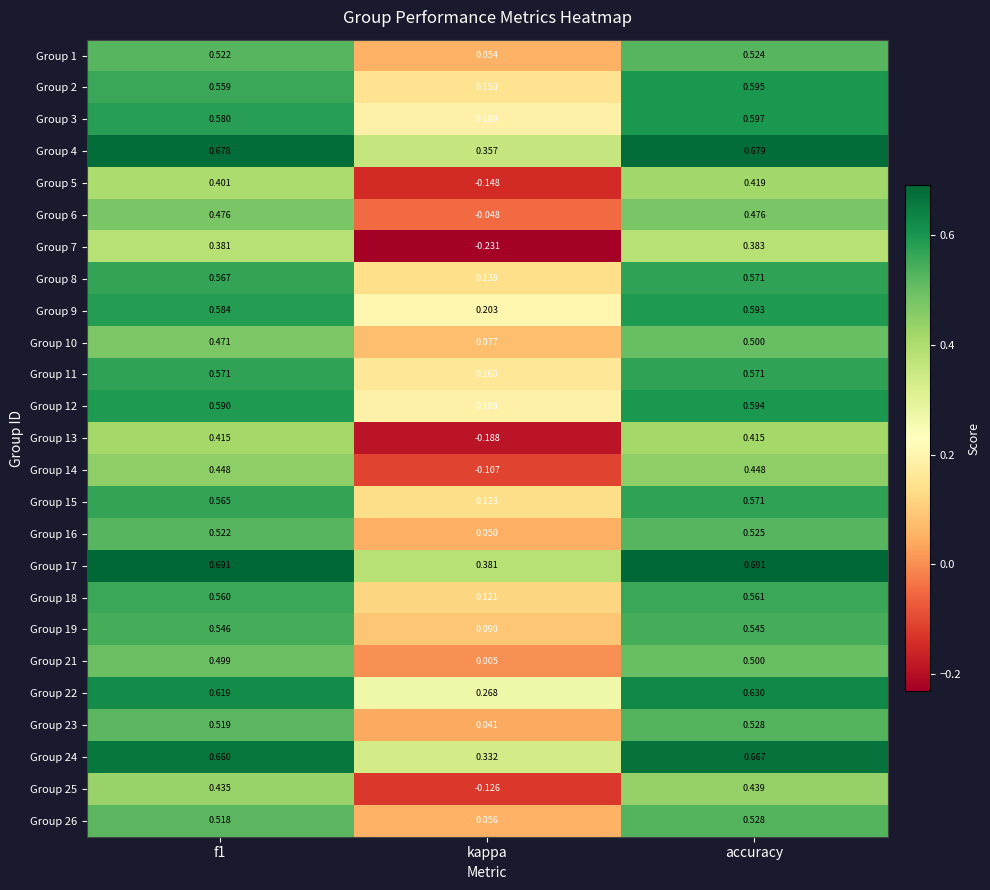

Is the value of Group 25 at accuracy greater than the value of Group 1 at accuracy?

No